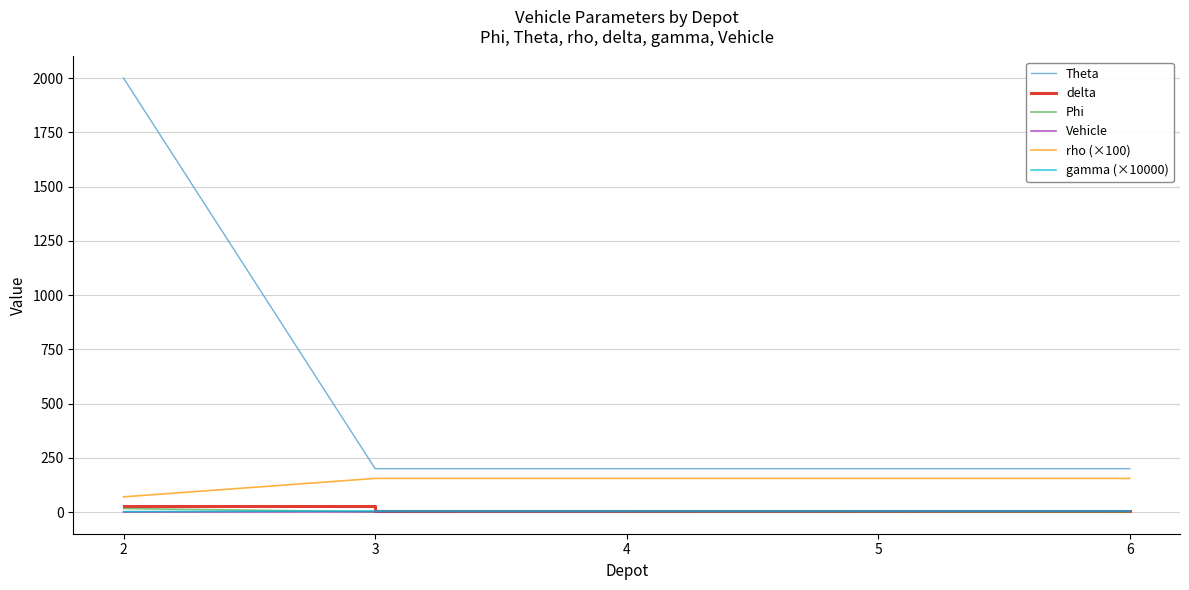

What is the sum of the rho (×100) values at 5 and 2?

225